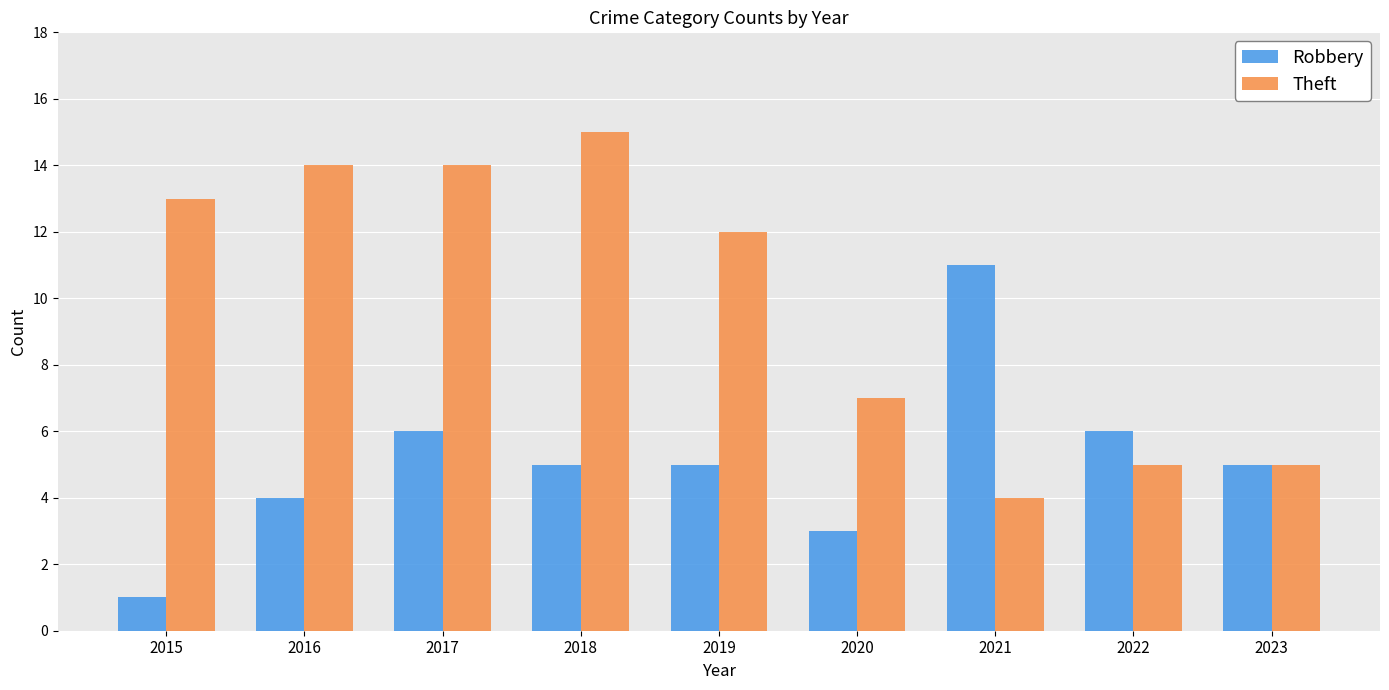

How many series are shown in this chart?

2